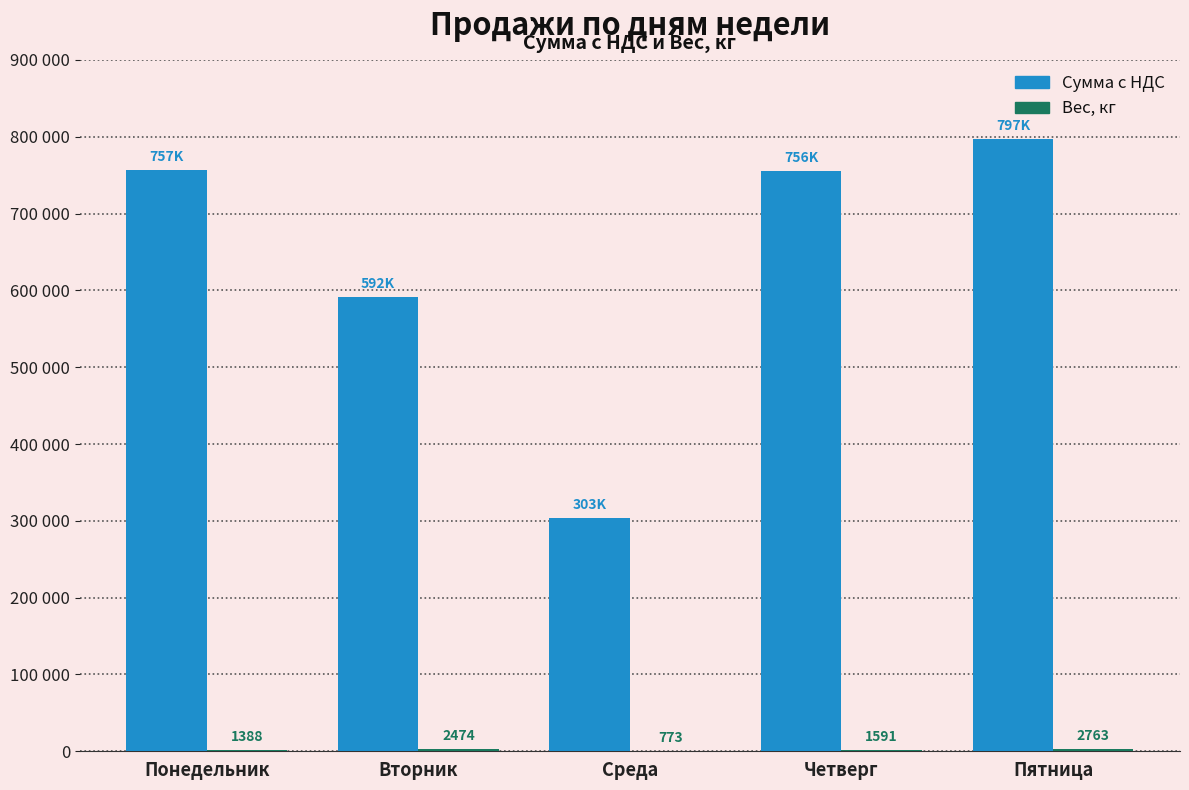

Does the chart contain stacked bars?

No